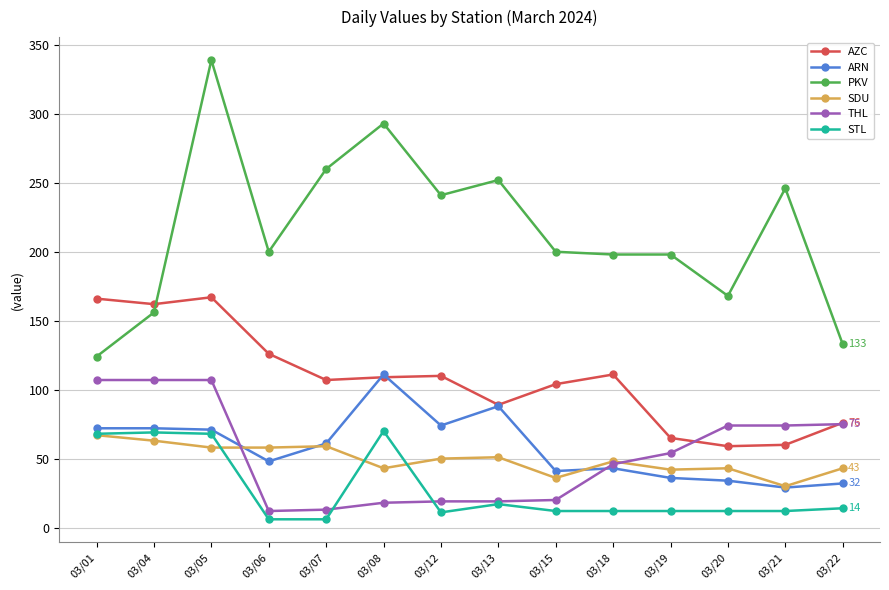

Which series has the widest spread of values?

PKV